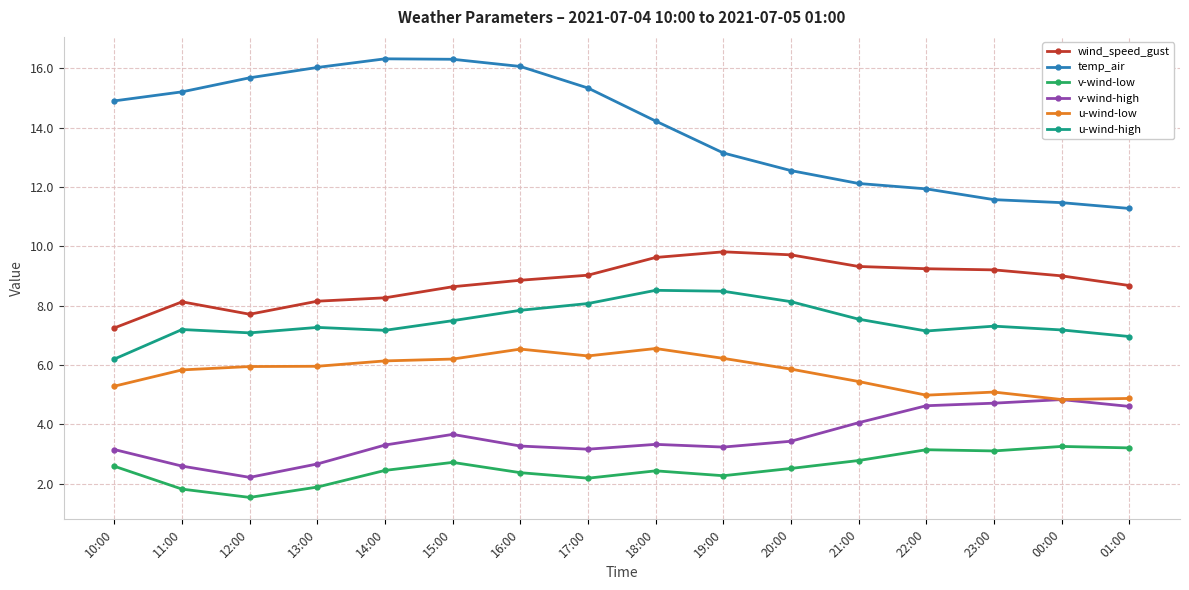

What is the highest value of the u-wind-high series?

8.5